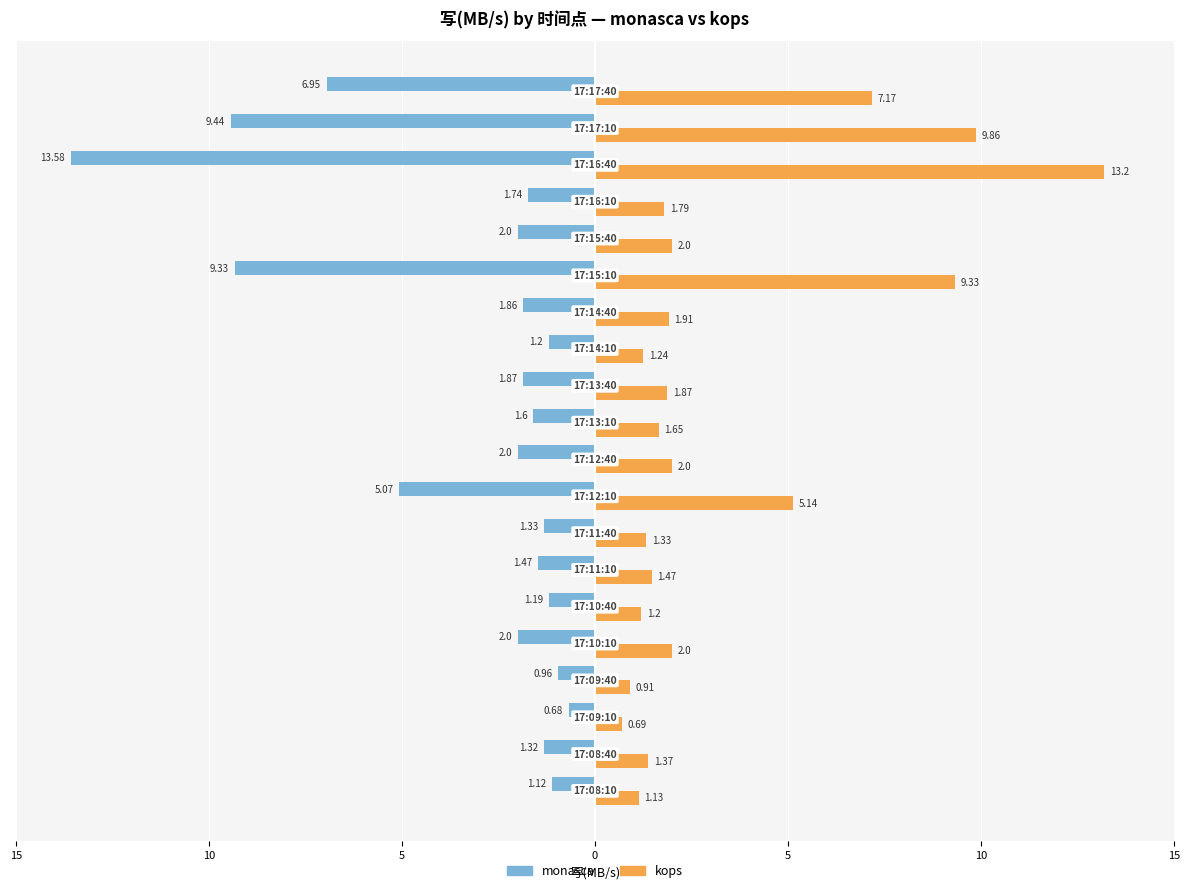

What are all the series names shown in the legend?

monasca, kops